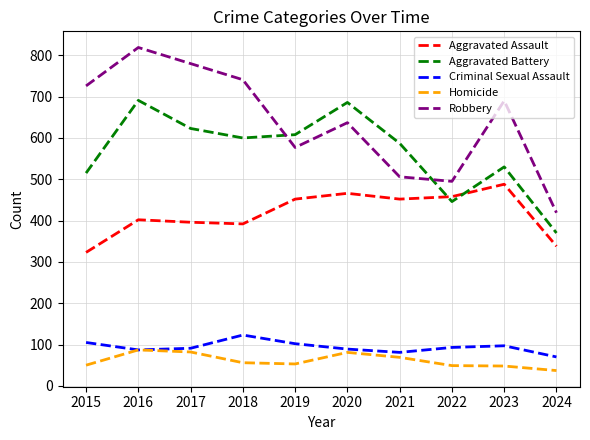

The value of Criminal Sexual Assault at 2019 is 50. True or false?

False